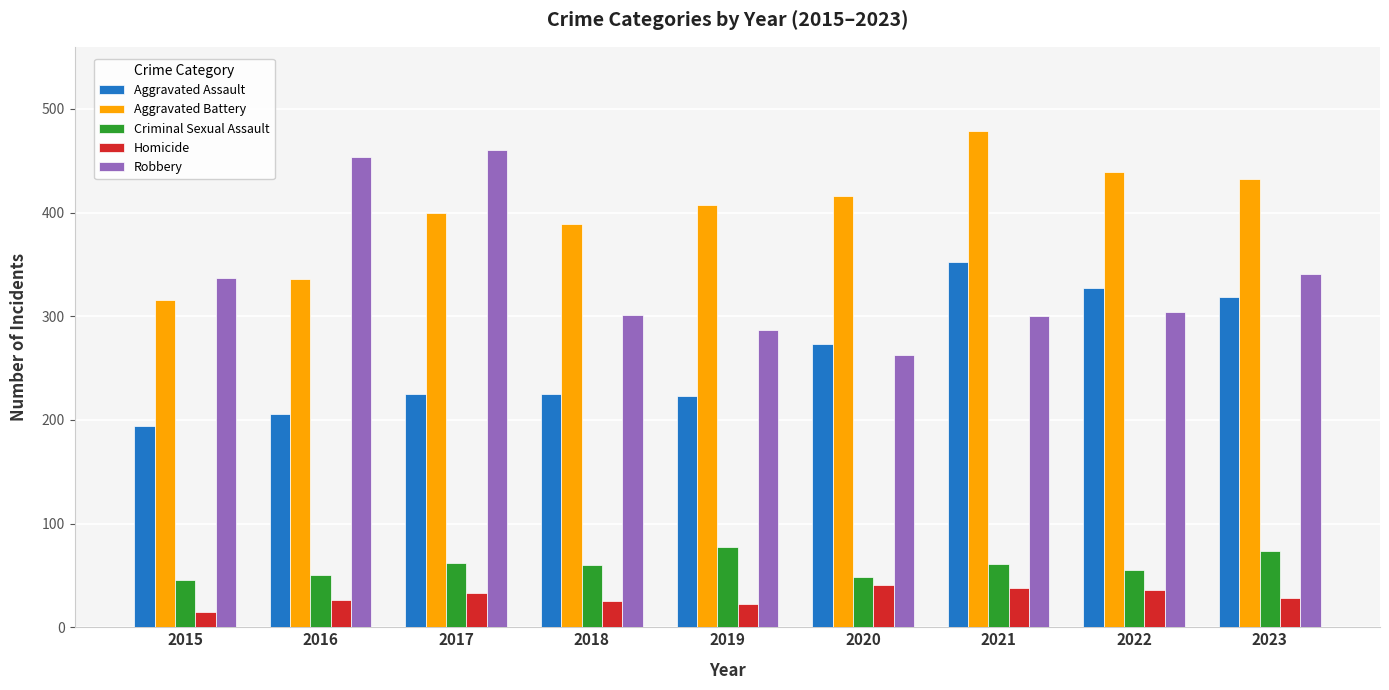

What is the approximate value of Aggravated Battery at 2019, to the nearest 10?

410